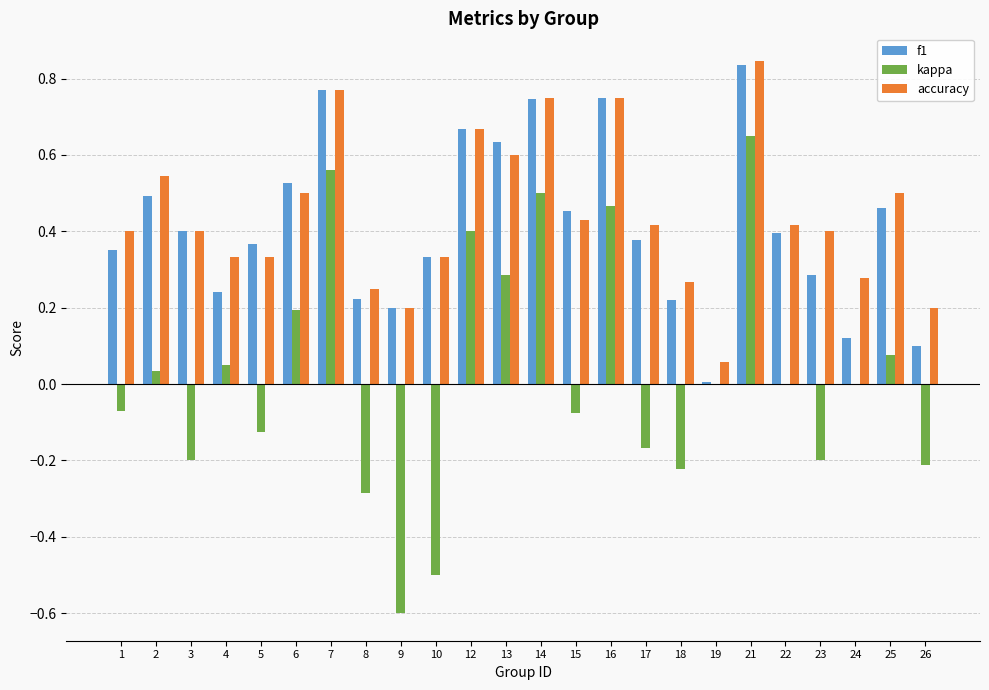

Is the value of kappa at 12 greater than the value of f1 at 23?

Yes